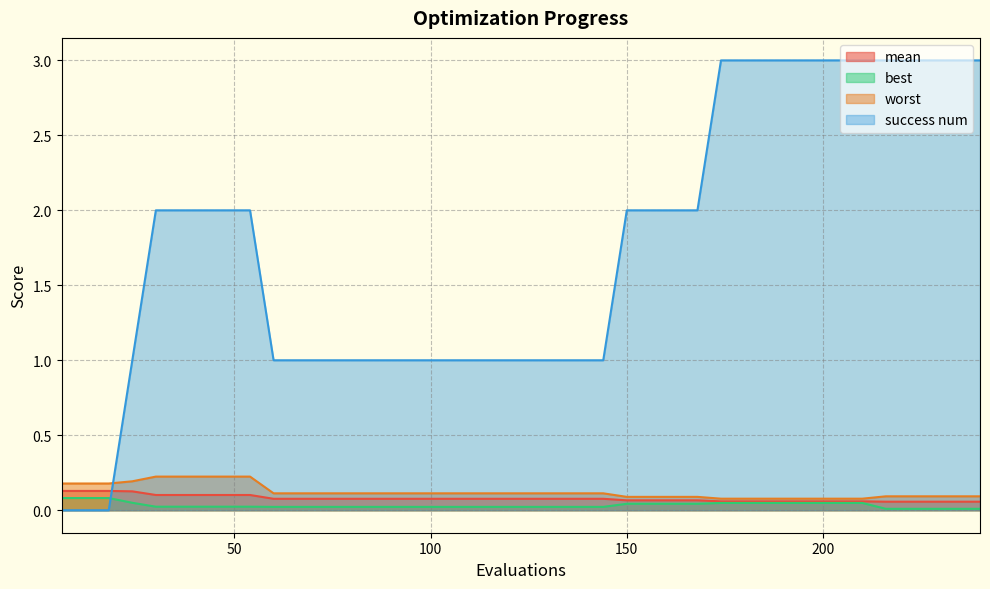

What is the highest value of the worst series?

0.2